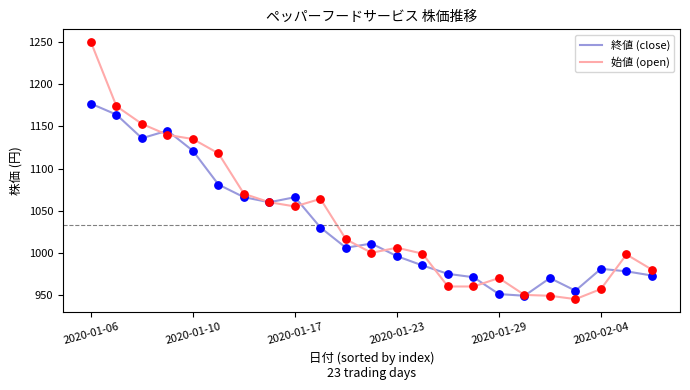

Which series has the widest spread of values?

始値 (open)